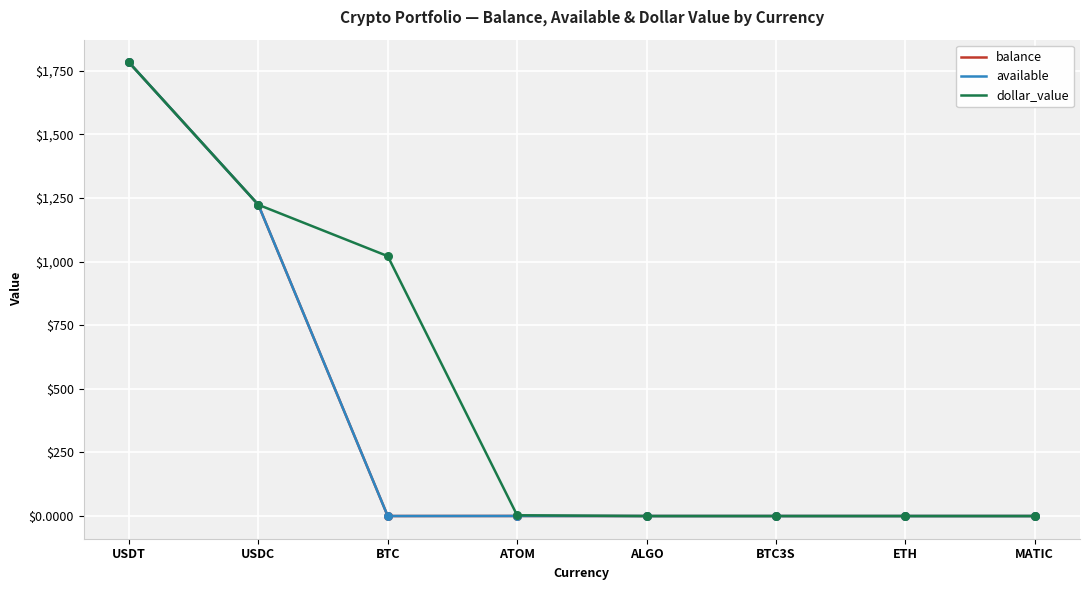

Is the value of available at USDT greater than the value of balance at USDT?

No